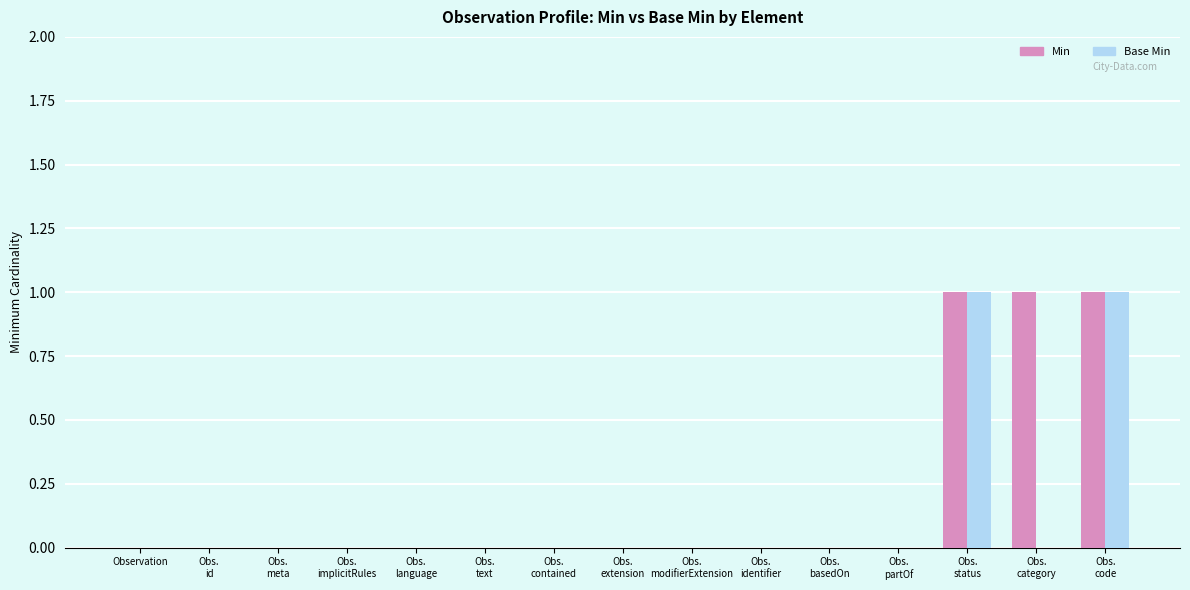

Reading right to left, list all the values displayed in this chart.

Min: 1	1	1	0	0	0	0	0	0	0	0	0	0	0	0
Base Min: 1	0	1	0	0	0	0	0	0	0	0	0	0	0	0